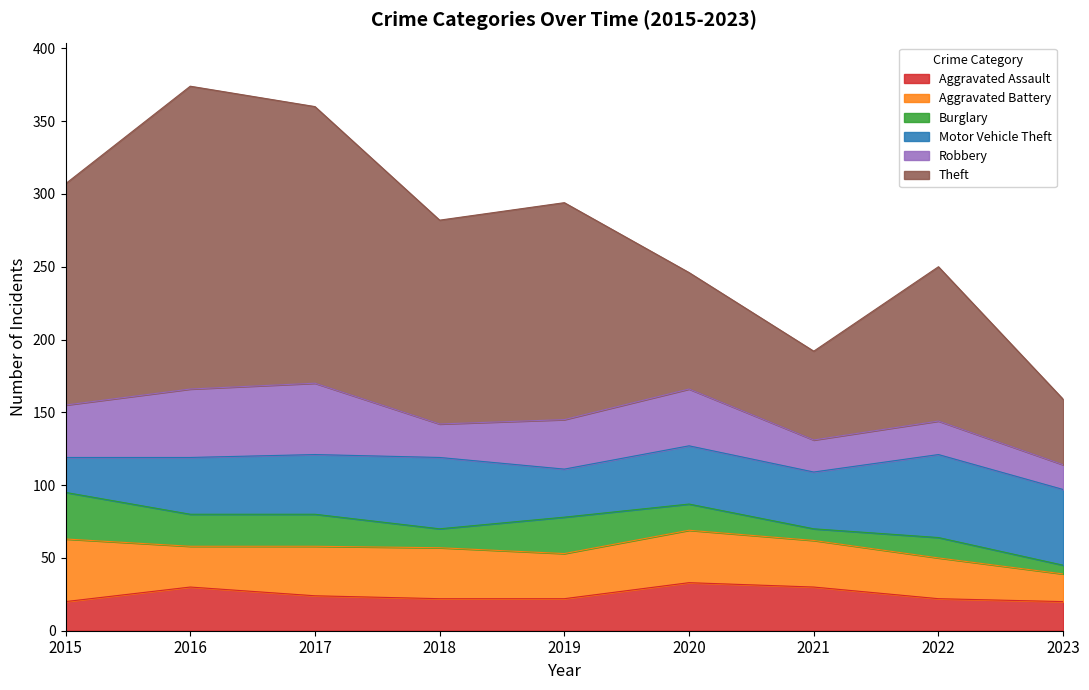

True or false: Theft and Robbery cross at least once.

False